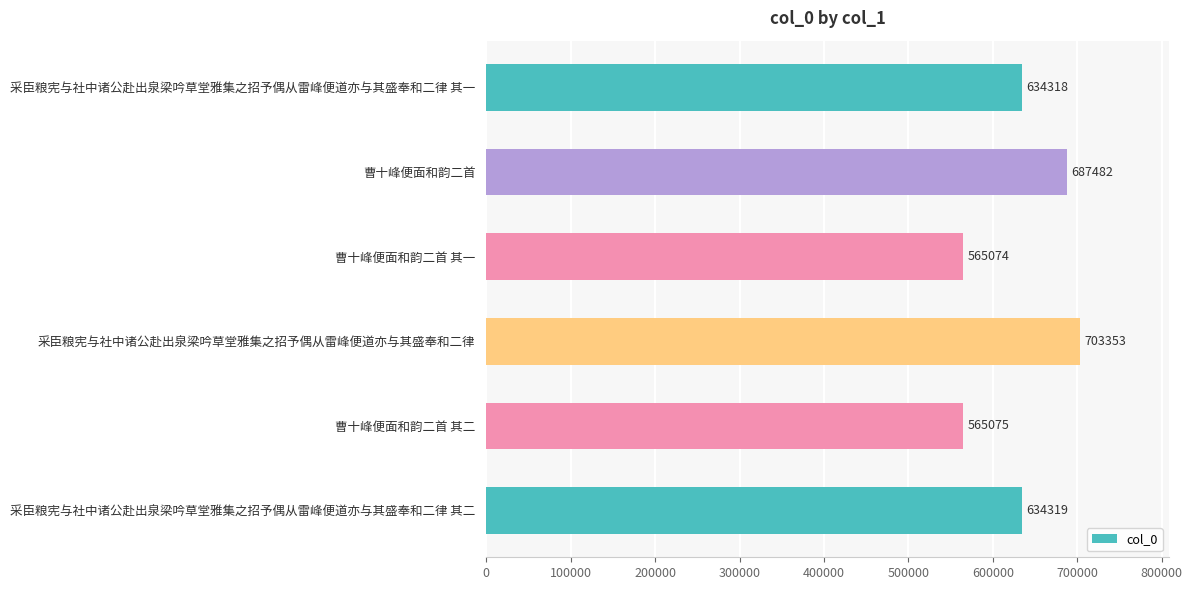

What value does the data have at 采臣粮宪与社中诸公赴出泉梁吟草堂雅集之招予偶从雷峰便道亦与其盛奉和二律?

703353